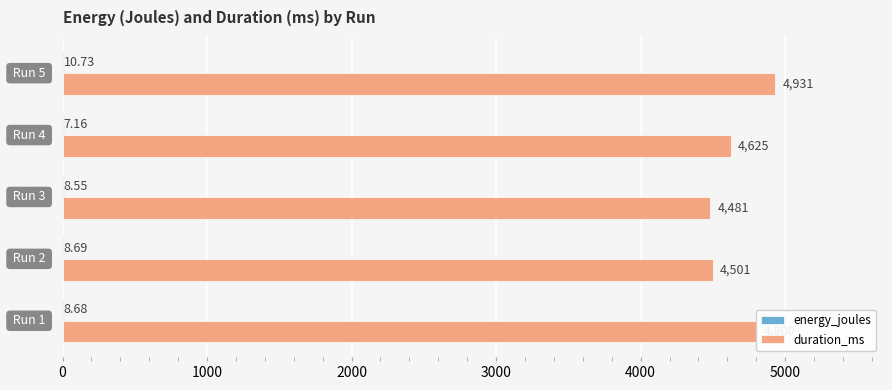

Which series has the largest total across all categories?

duration_ms